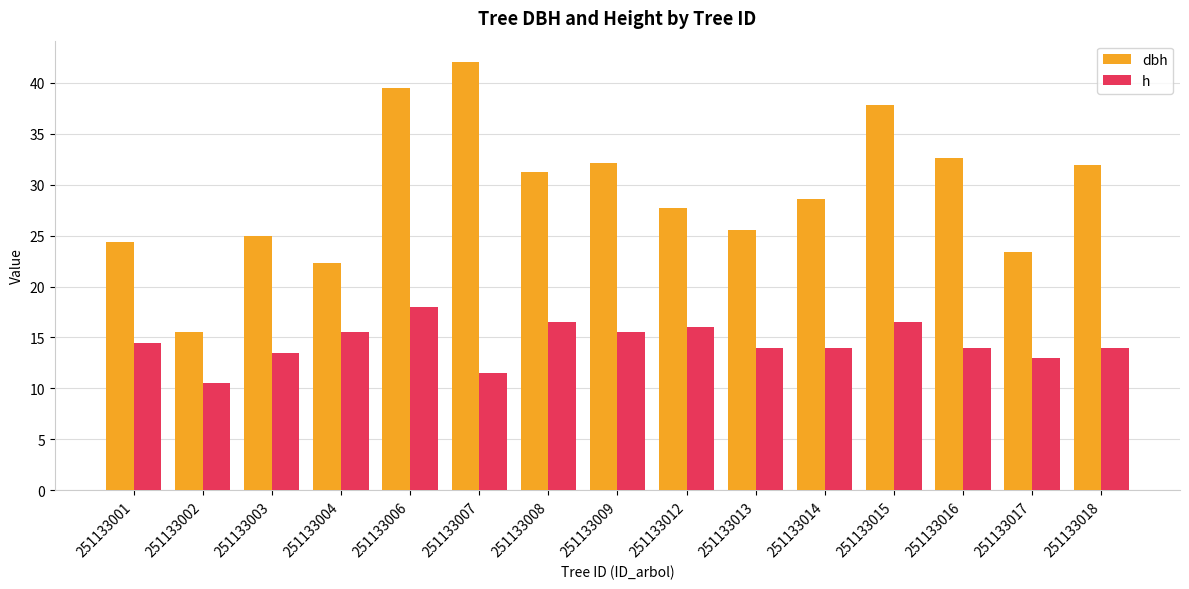

Rank the series by their maximum value, from lowest to highest.

h, dbh